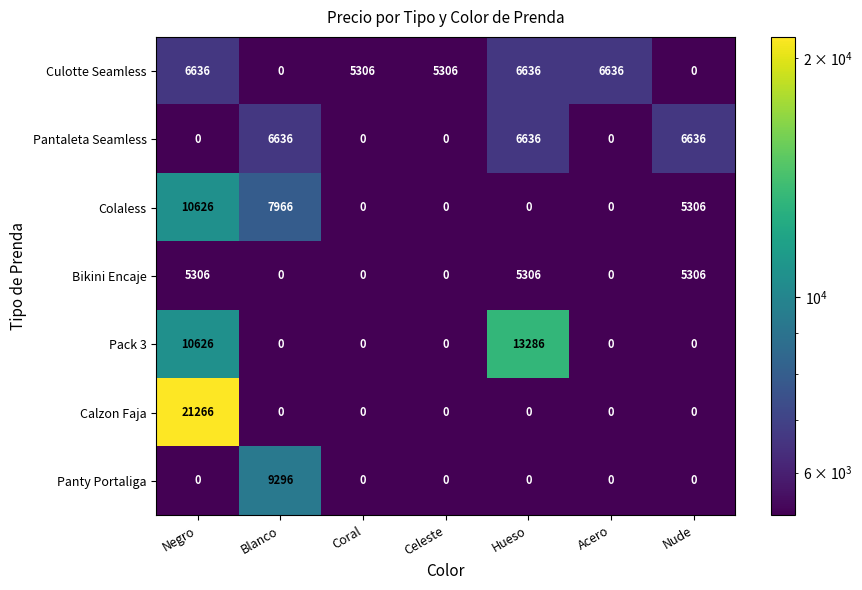

Which series has the widest spread of values?

Calzon Faja